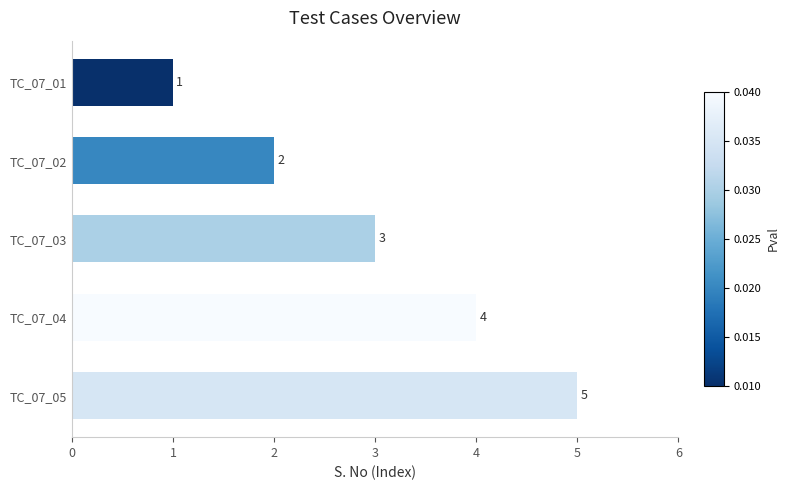

What is the sum of all values?

15